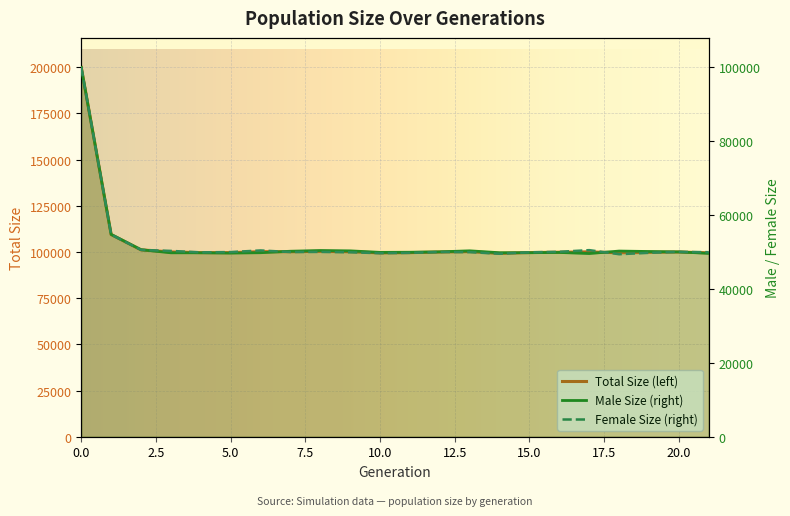

What is the total value across all series at 13?

200414